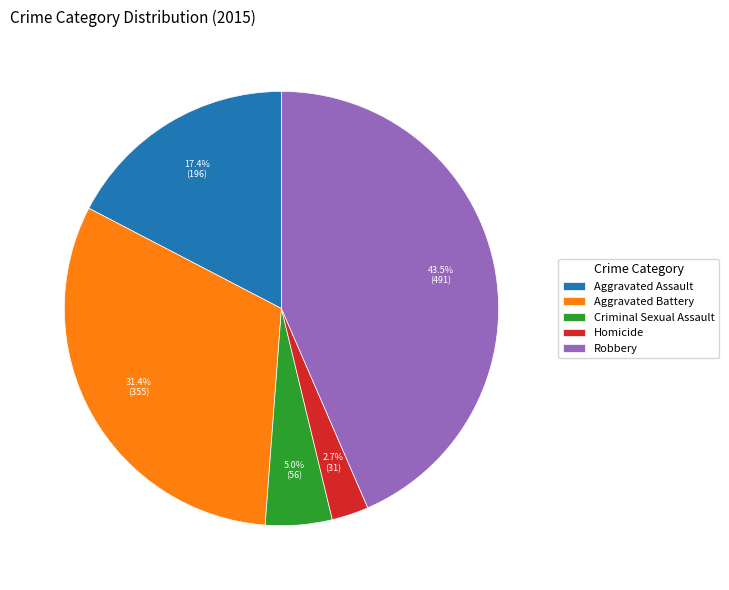

What is the ratio of the value at Criminal Sexual Assault to the value at Aggravated Assault?

0.3